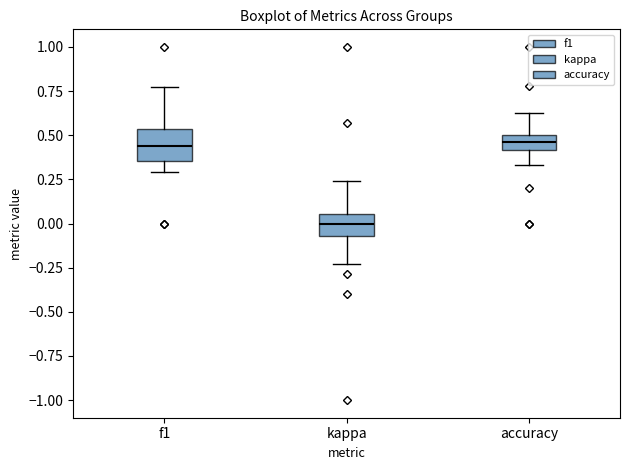

Where does the lower whisker of the box for f1 end on the y-axis? The values are not printed on the chart, so give them approximately, as read against the axis.

0.30